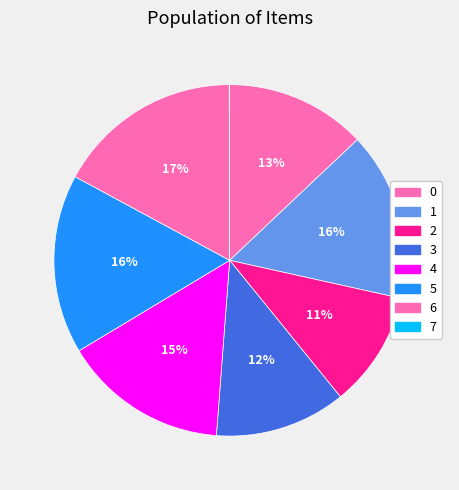

What percentage is the 4 slice, to the nearest percent?

15%